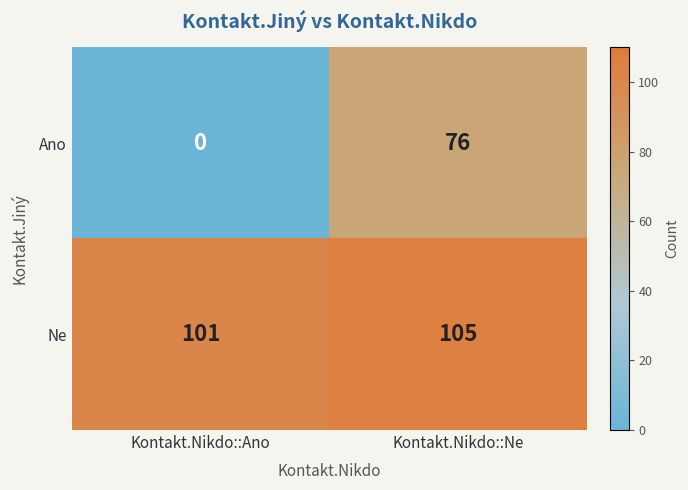

Reading left to right, transcribe all the data shown in this chart.

Ano: 0	76
Ne: 101	105